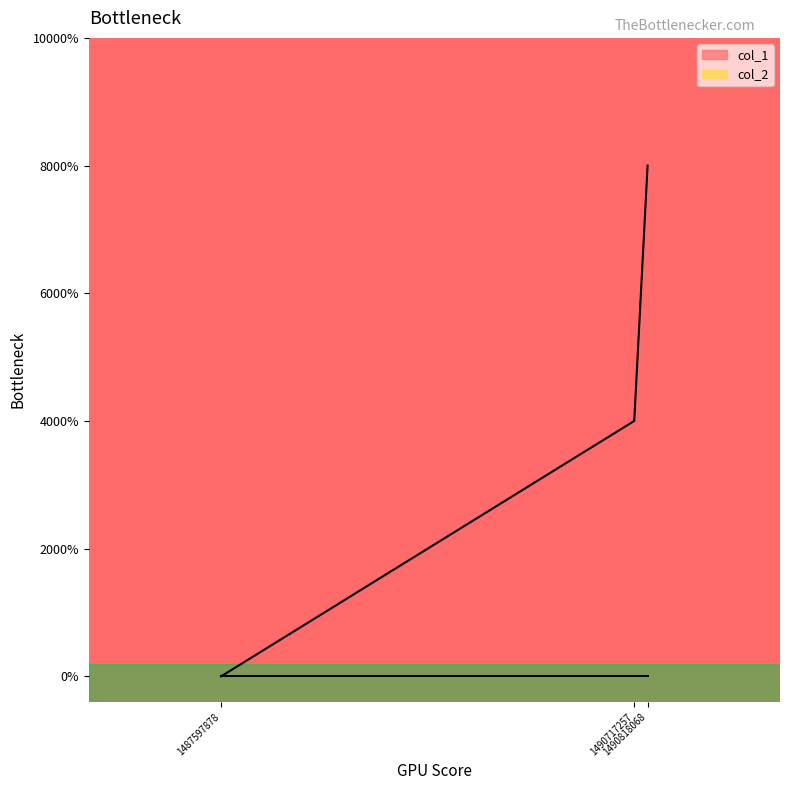

Does the chart display data point markers on the line(s)?

No